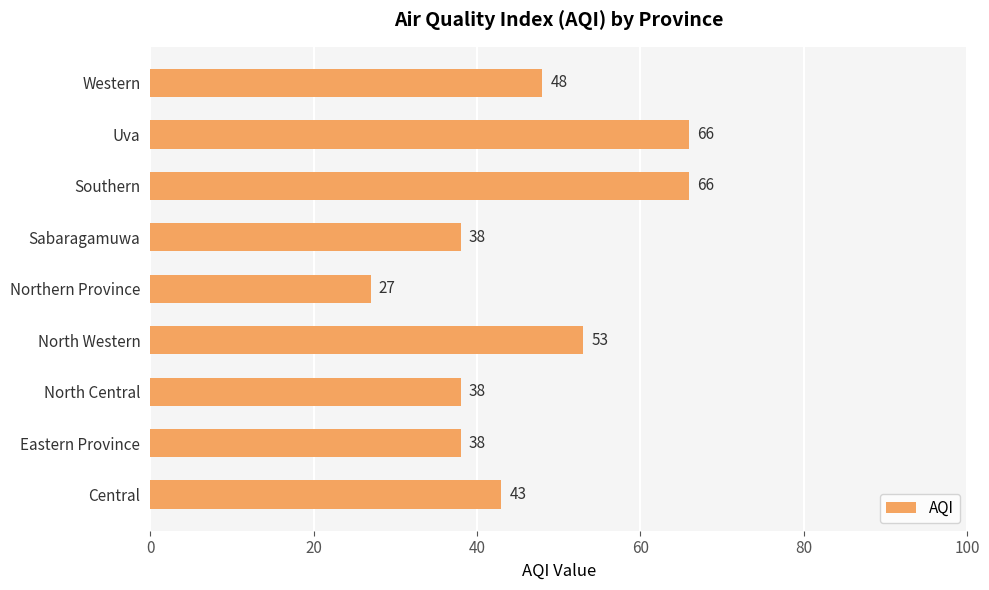

Between Northern Province and Sabaragamuwa, which is larger?

Sabaragamuwa